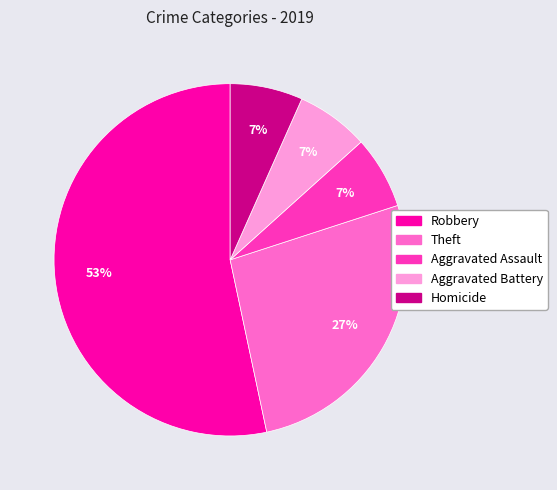

To the nearest percent, what is the average slice percentage?

20%